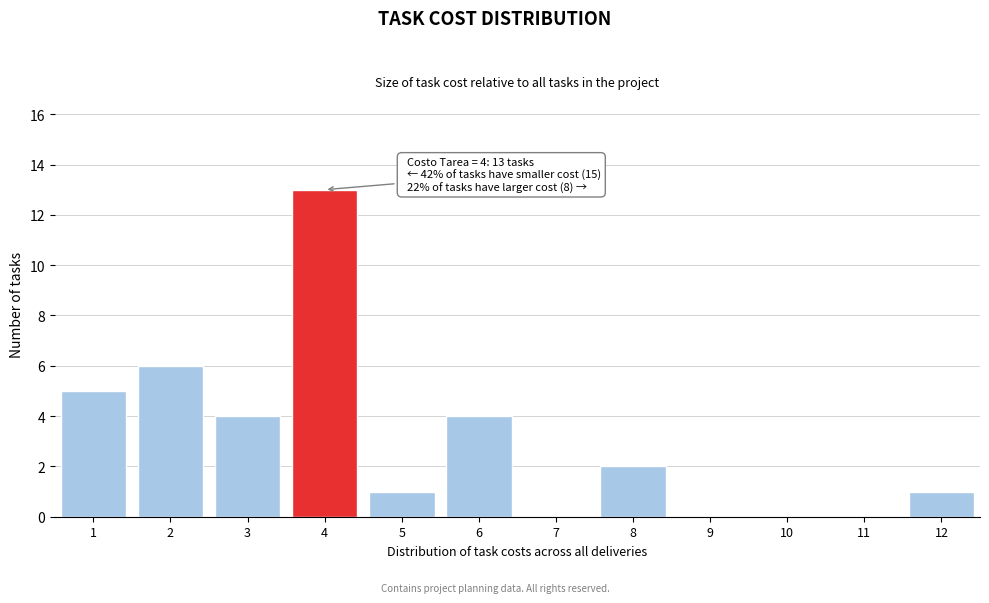

Reading right to left, extract all data points from this chart.

12=1	11=0	10=0	9=0	8=2	7=0	6=4	5=1	4=13	3=4	2=6	1=5